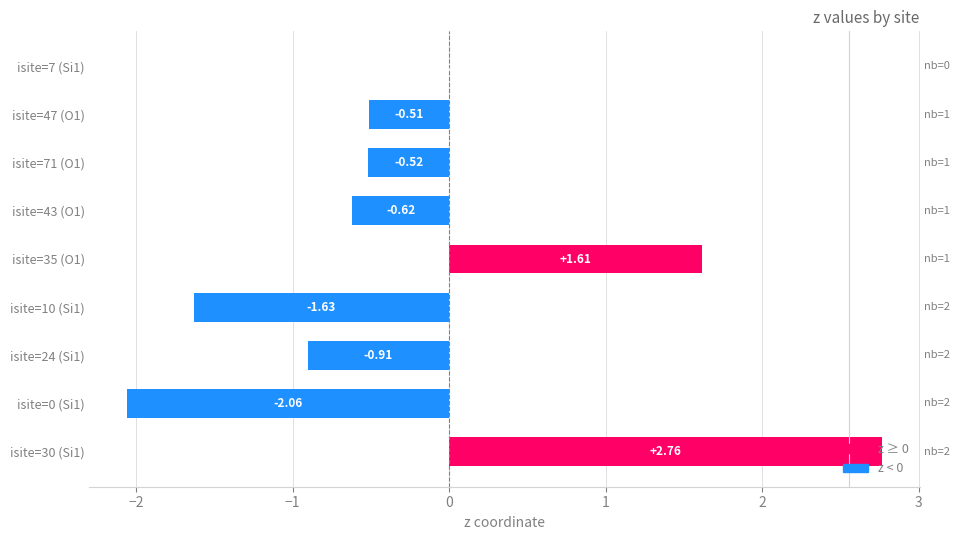

What is the sum of all values?

-1.9